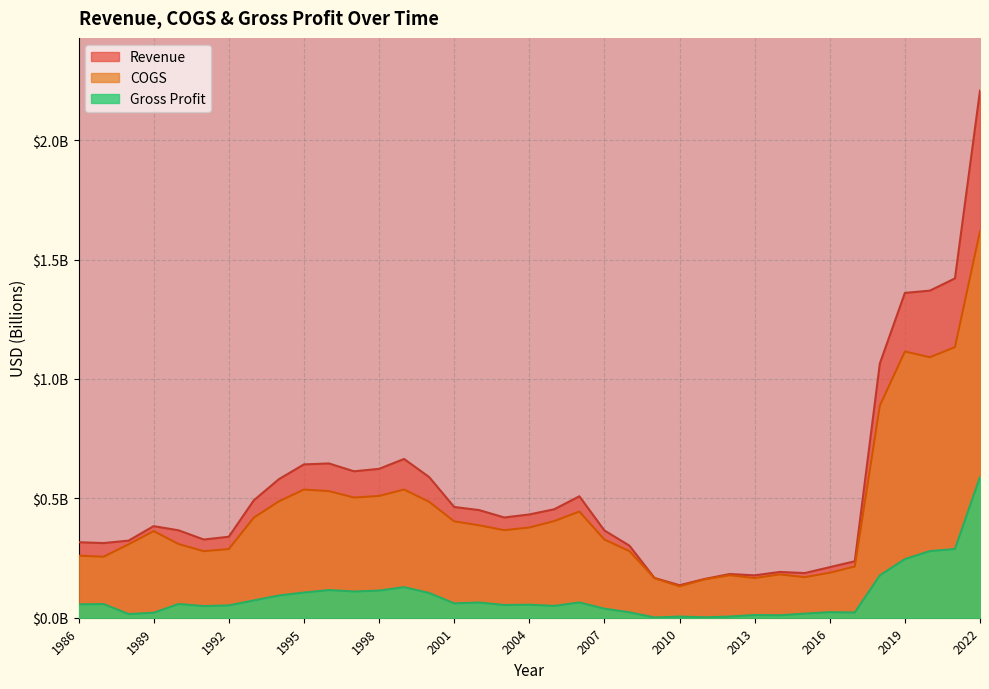

True or false: Gross Profit and Revenue cross at least once.

False